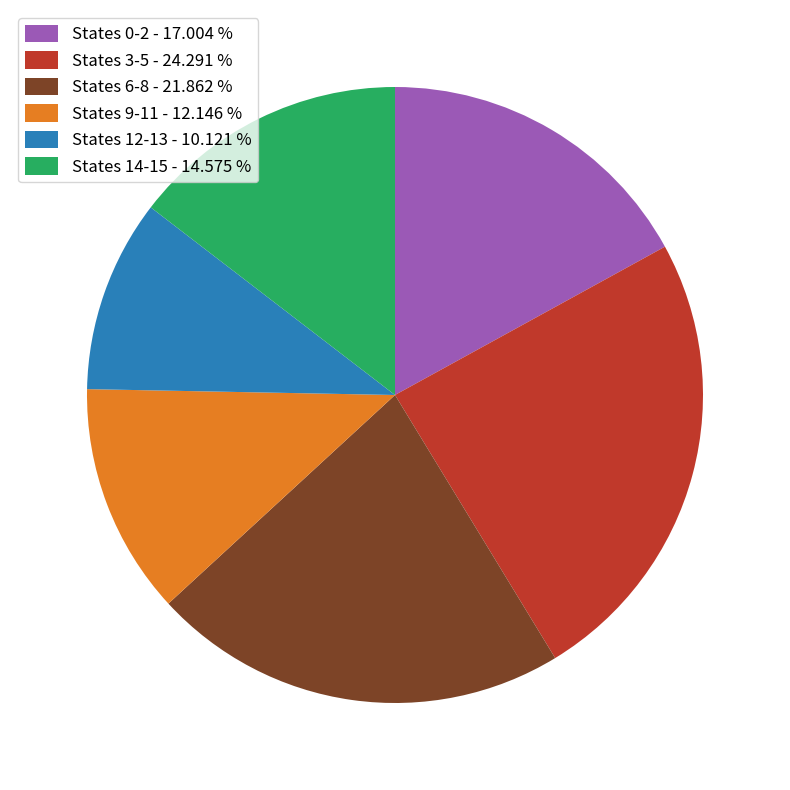

Rank the categories by value from highest to lowest.

States 3-5 - 24.291 %, States 6-8 - 21.862 %, States 0-2 - 17.004 %, States 14-15 - 14.575 %, States 9-11 - 12.146 %, States 12-13 - 10.121 %